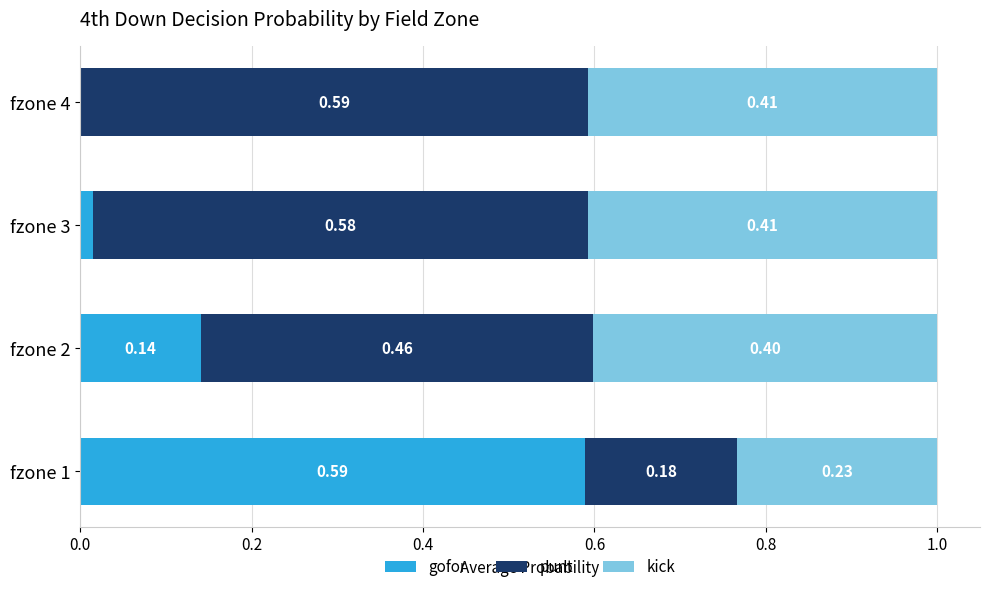

What is the total value across all series at fzone 4?

1.0